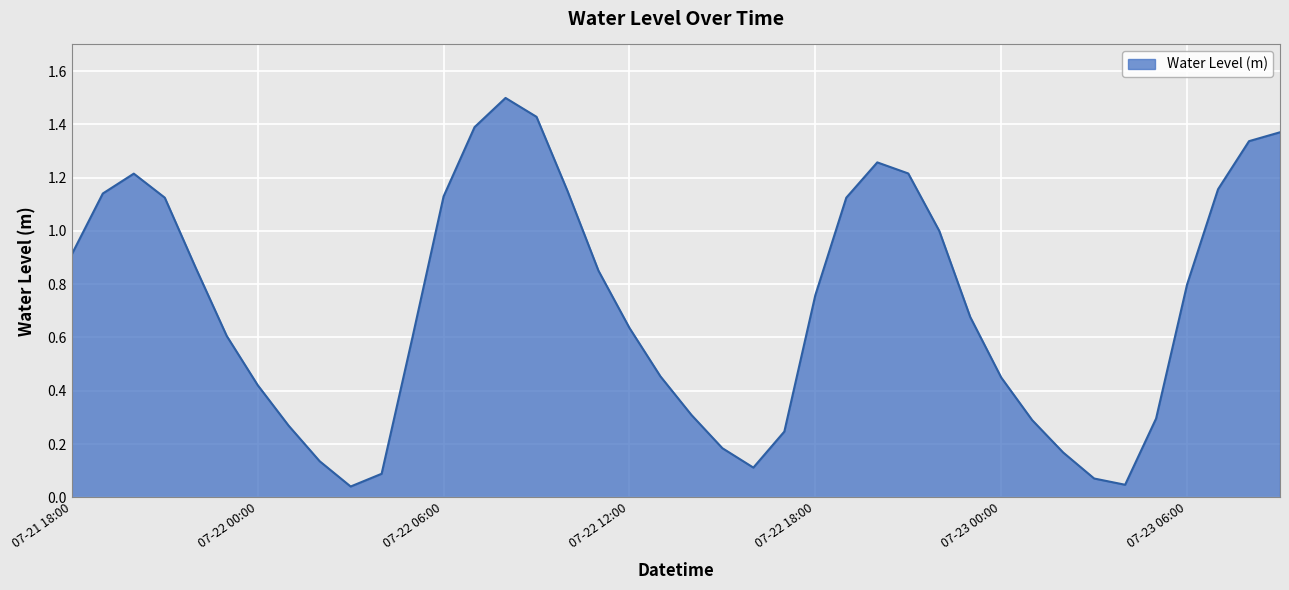

What is the greatest value displayed?

1.5